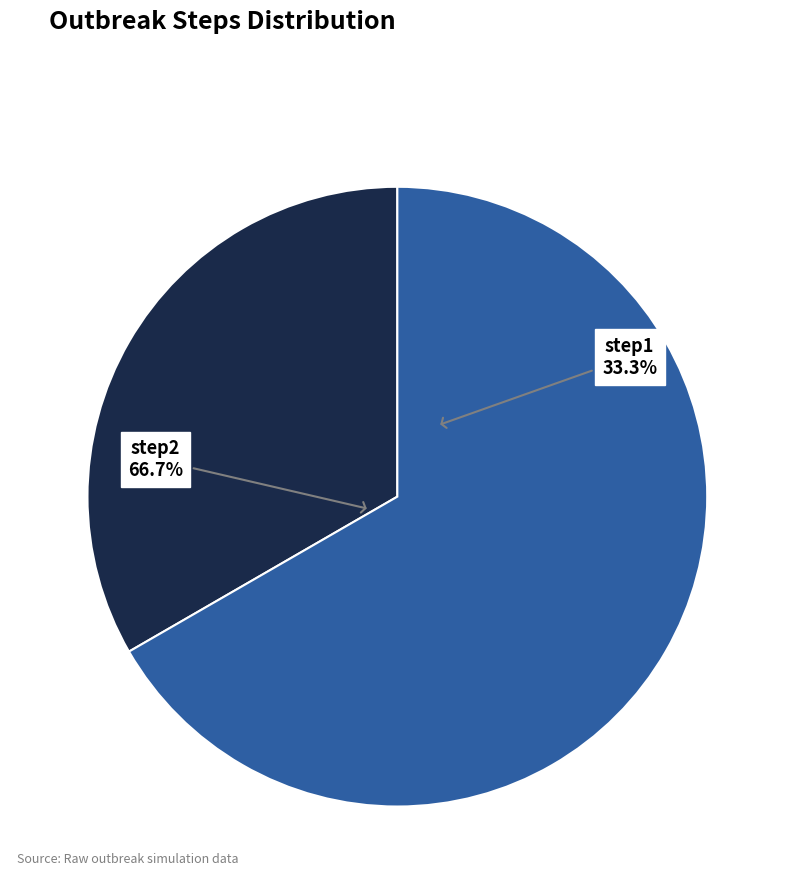

What is the change in value from step1 to step2?

+1